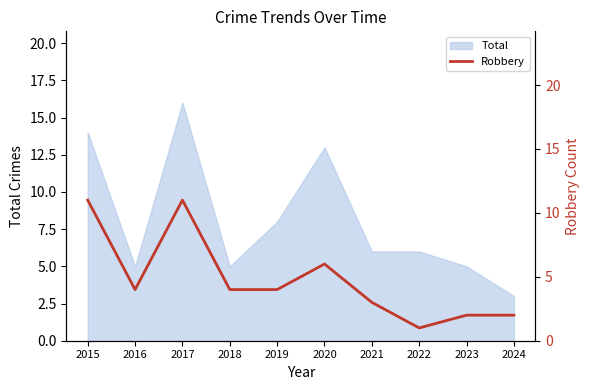

Rank the categories by value from lowest to highest.

2022, 2023, 2024, 2021, 2016, 2018, 2019, 2020, 2015, 2017